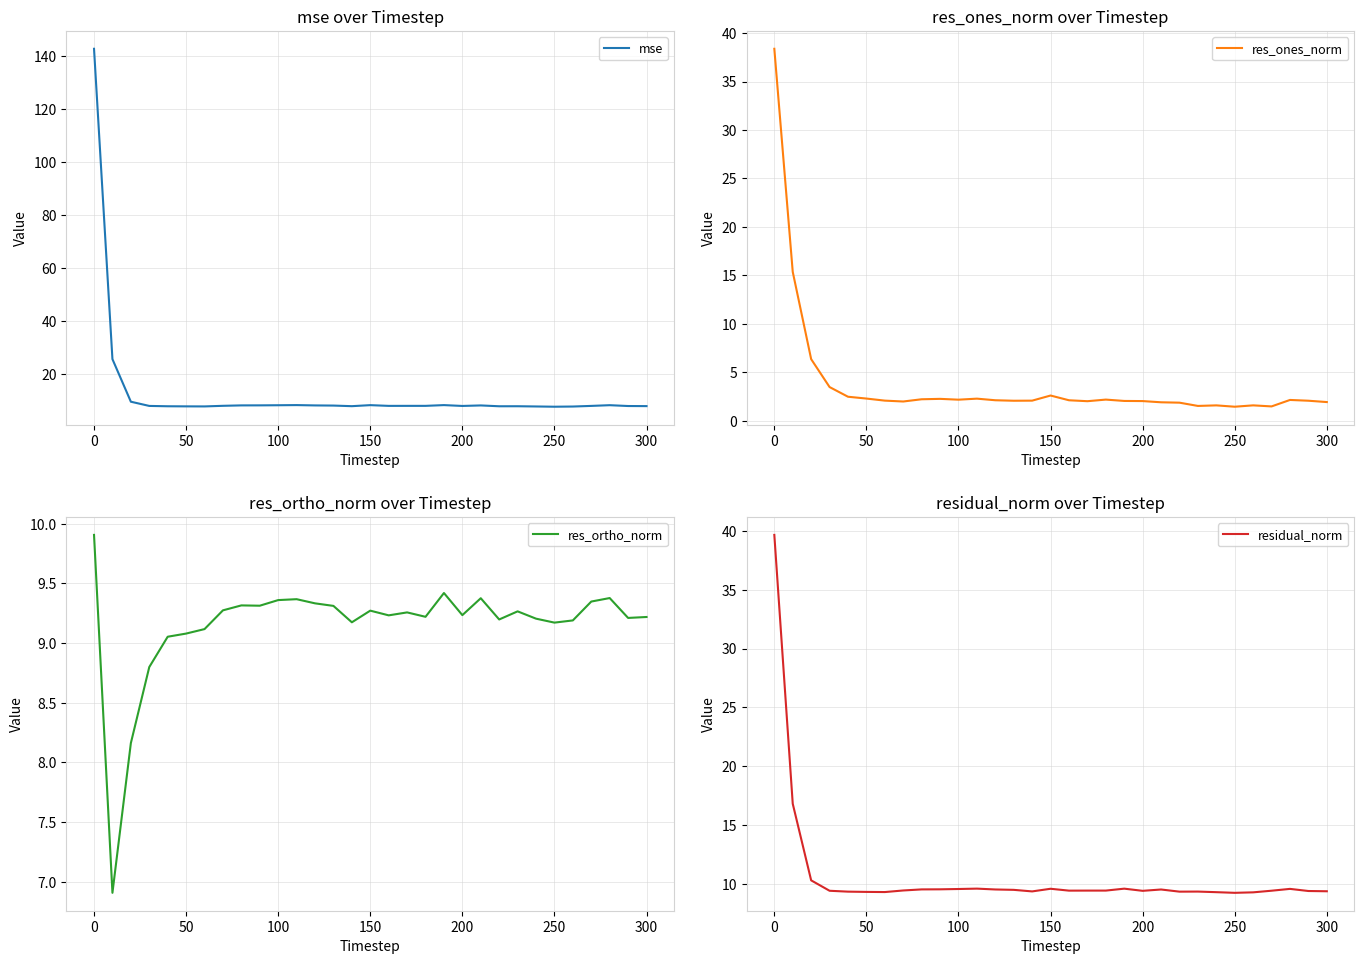

What is the minimum value for mse?

7.8